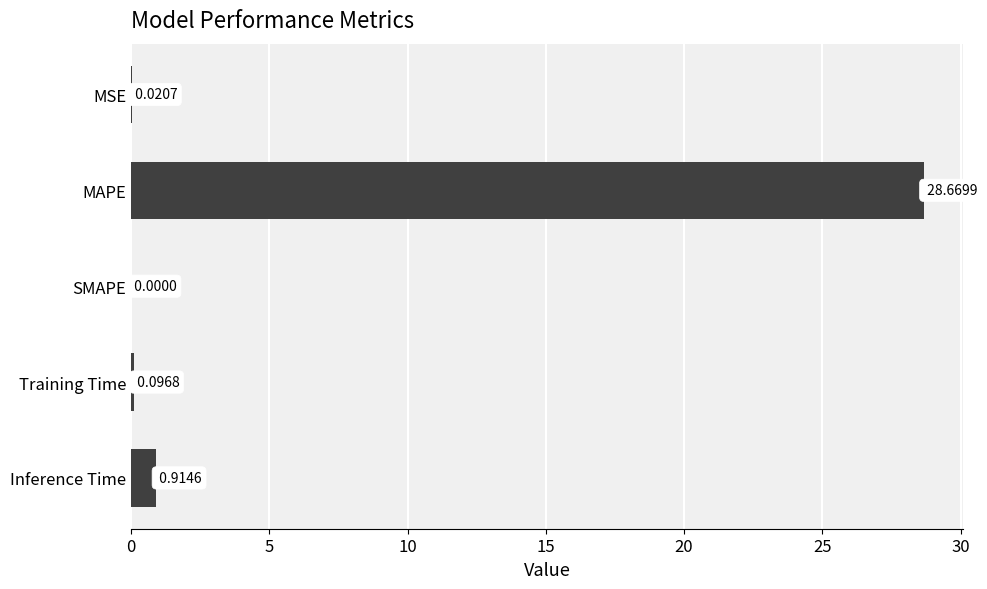

Which has a higher value, SMAPE or Inference Time?

Inference Time